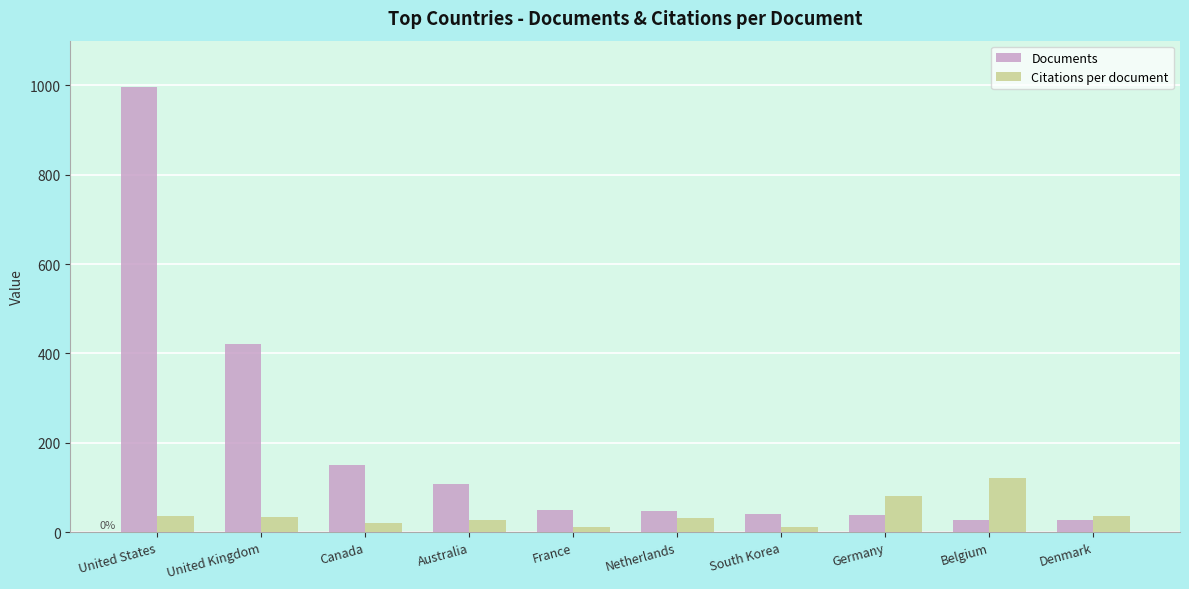

The Documents series shows 149.0 at Canada. True or false?

True